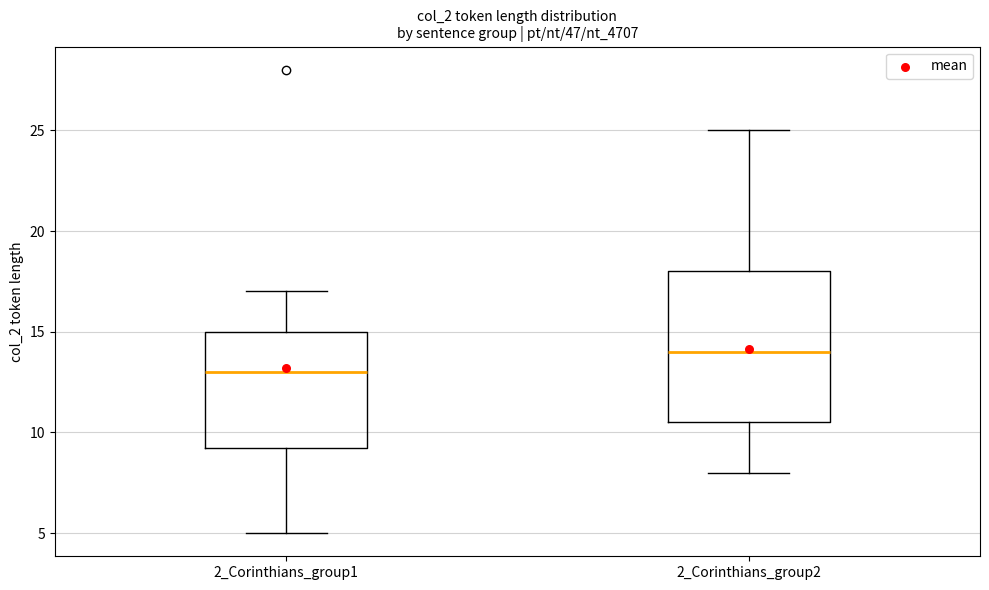

Where is the lower edge of the box for 2_Corinthians_group2 on the y-axis? The values are not printed on the chart, so give them approximately, as read against the axis.

10.5